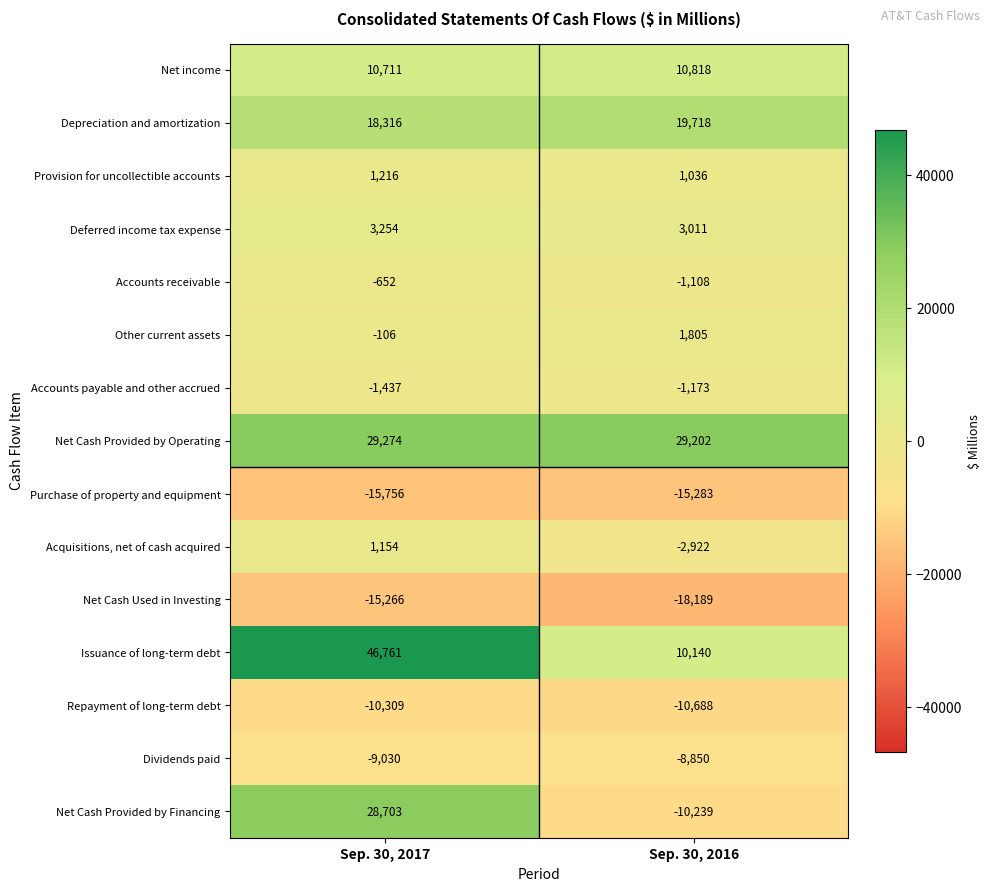

Which series changed the most between Sep. 30, 2017 and Sep. 30, 2016?

Net Cash Provided by Financing